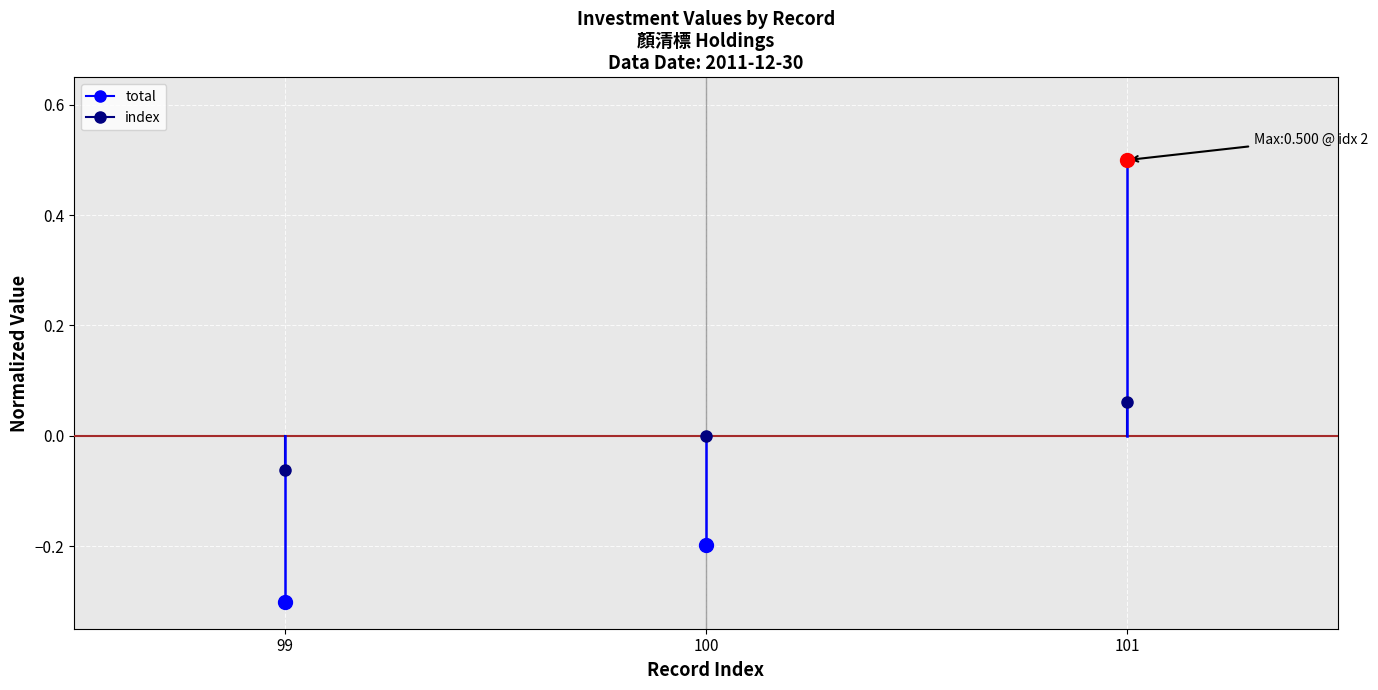

Count the total values in the range 0 to 1.

1